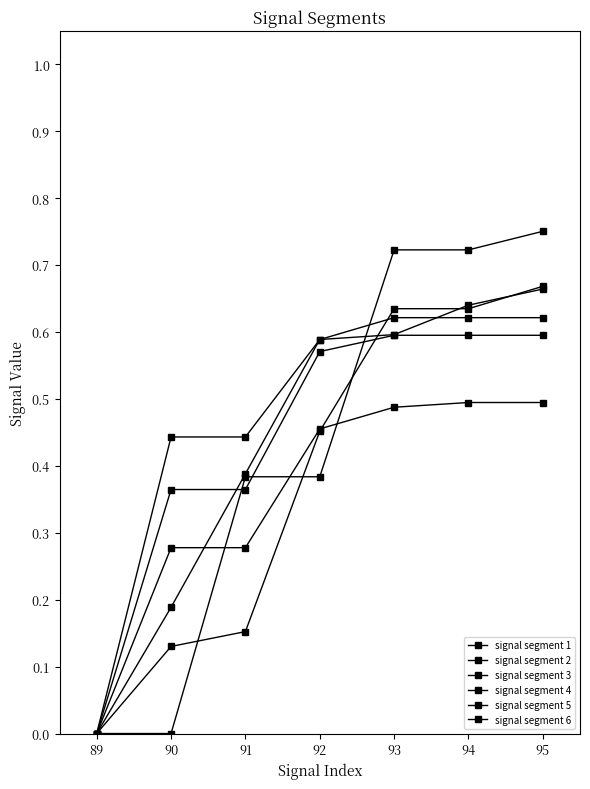

How many lines are shown in the chart?

6